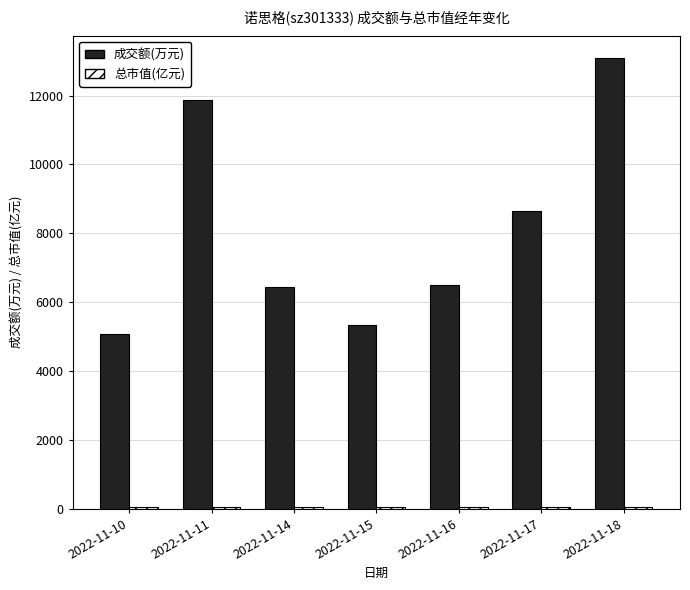

What is the greatest value displayed?

13081.0